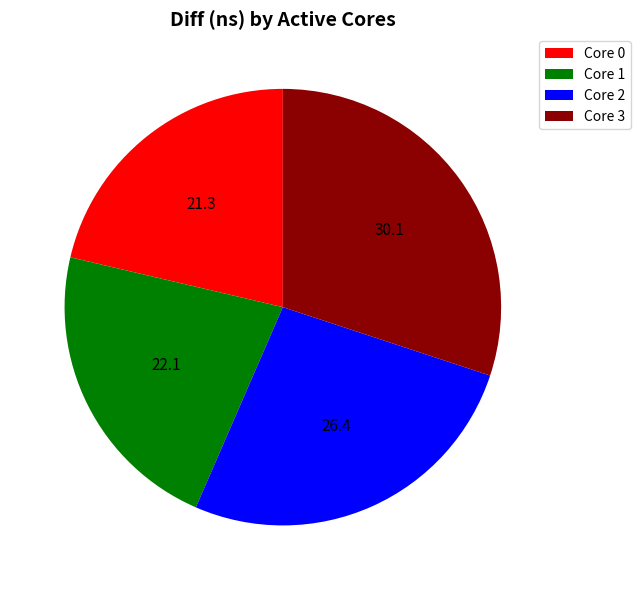

Is it true that Core 3 is 41% of the pie?

False